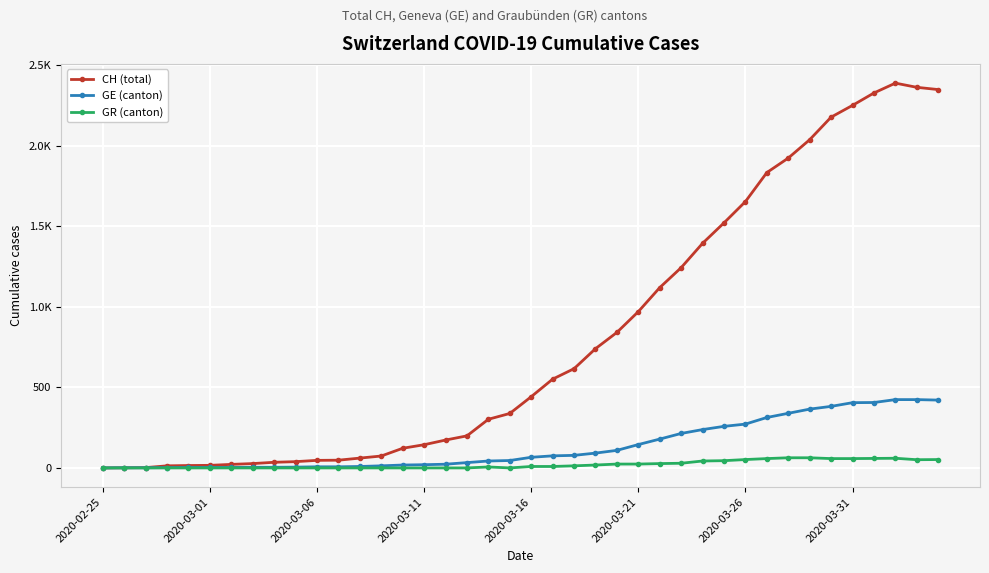

What are all the series names shown in the legend?

CH (total), GE (canton), GR (canton)